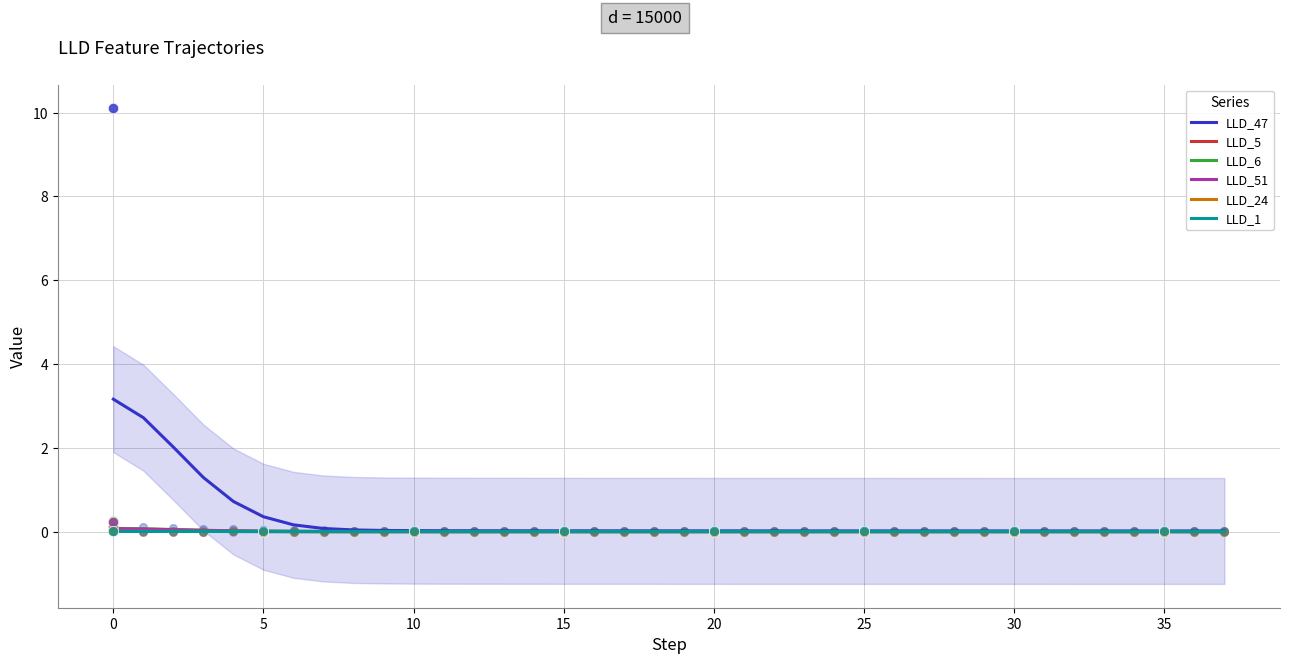

At how many categories does at least one series exceed 0?

38